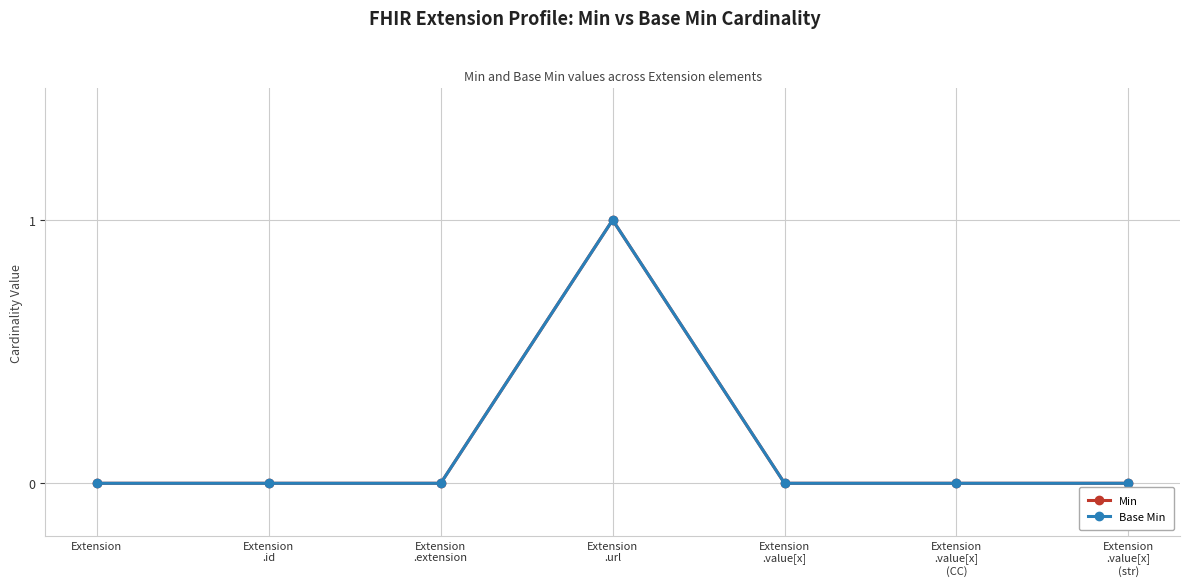

How many lines are shown in the chart?

2